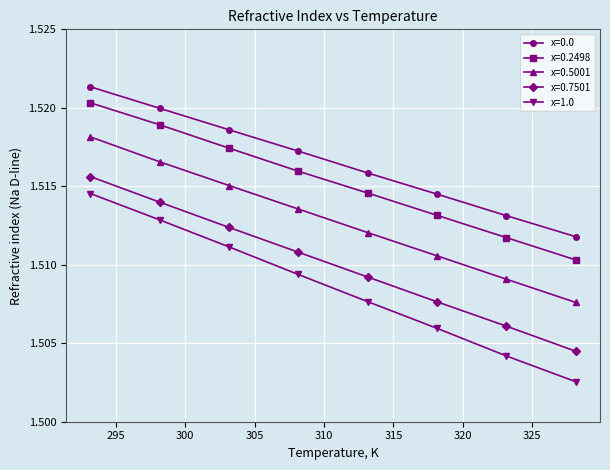

True or false: x=1.0 has more than 2 interior local peaks.

False